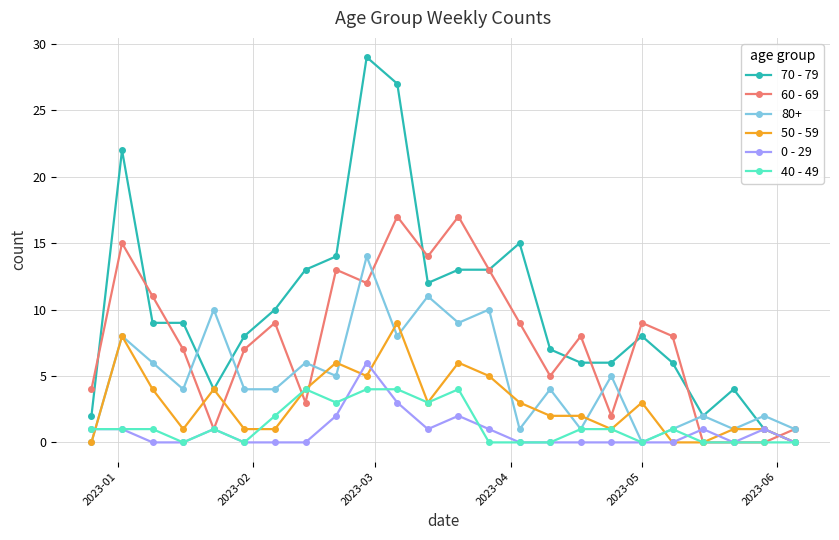

Which series has the largest range (max minus min)?

70 - 79